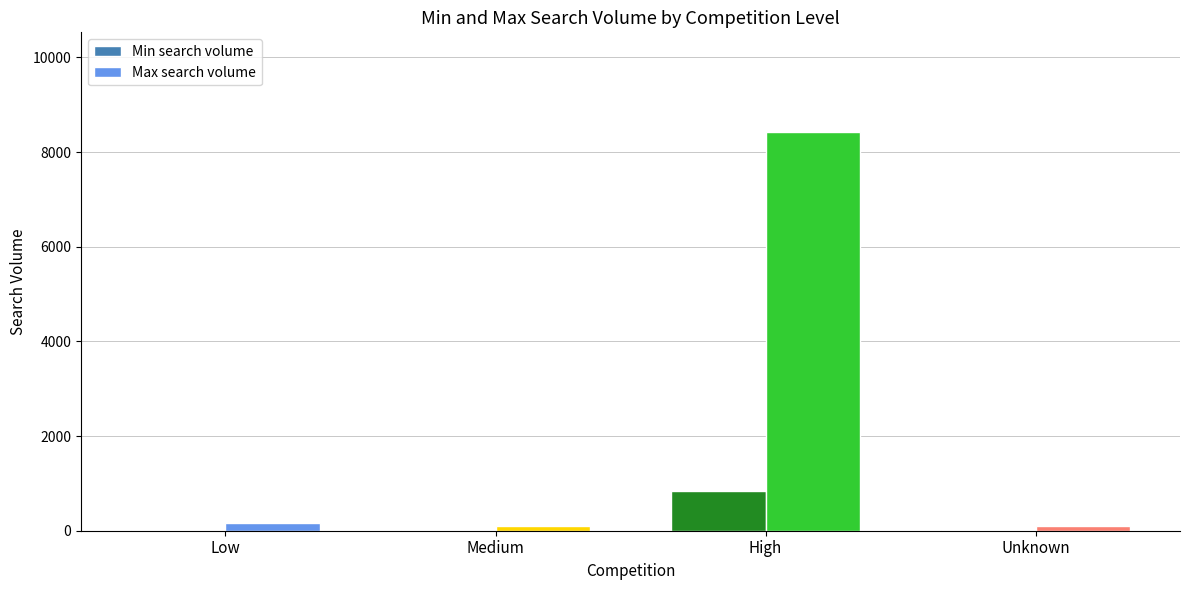

What value does the Min search volume series have at Unknown?

8.8